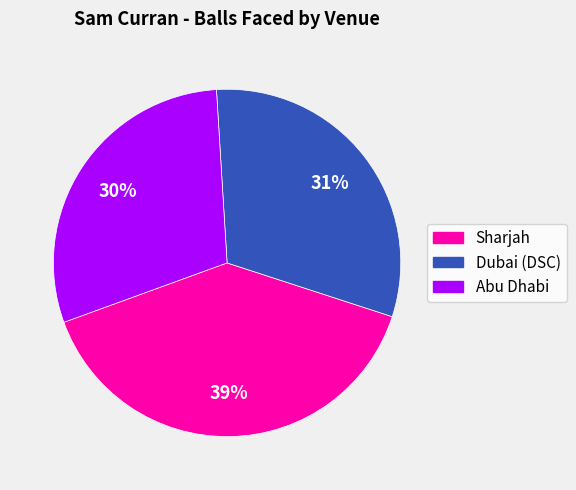

Is Dubai (DSC) the majority of the pie?

No